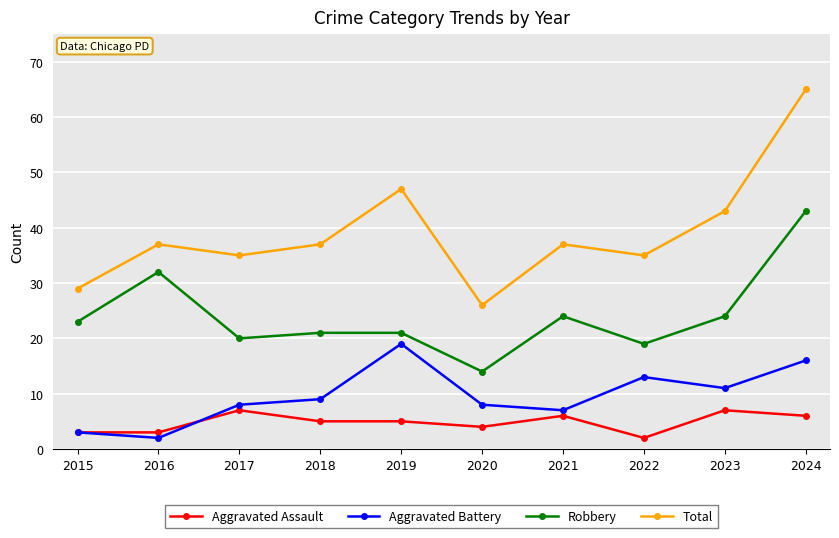

Reading right to left, what are all the values shown in this chart?

Aggravated Assault: 2024=6	2023=7	2022=2	2021=6	2020=4	2019=5	2018=5	2017=7	2016=3	2015=3
Aggravated Battery: 2024=16	2023=11	2022=13	2021=7	2020=8	2019=19	2018=9	2017=8	2016=2	2015=3
Robbery: 2024=43	2023=24	2022=19	2021=24	2020=14	2019=21	2018=21	2017=20	2016=32	2015=23
Total: 2024=65	2023=43	2022=35	2021=37	2020=26	2019=47	2018=37	2017=35	2016=37	2015=29